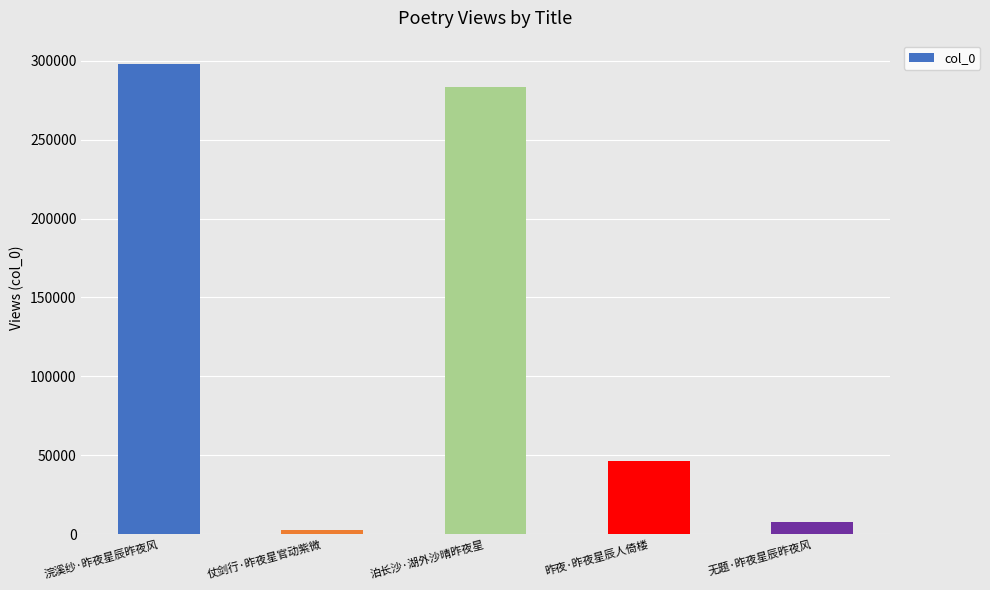

What is the ratio of the value at 浣溪纱·昨夜星辰昨夜风 to the value at 昨夜·昨夜星辰人倚楼?

6.5